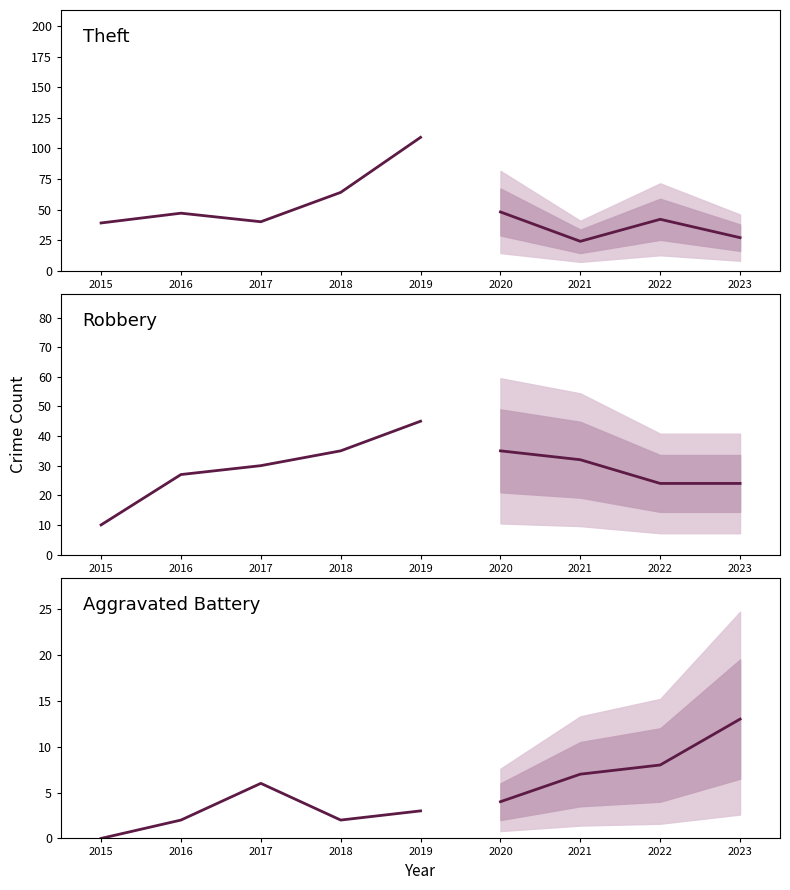

True or false: Theft has more than 0 points higher than both neighbors.

True